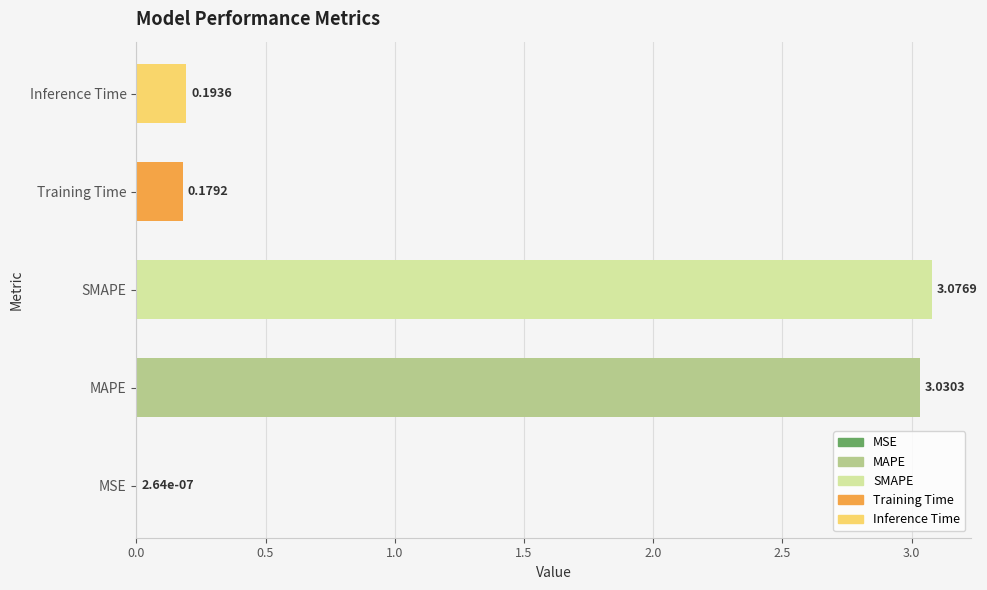

What is the change in value from SMAPE to Inference Time?

-2.9